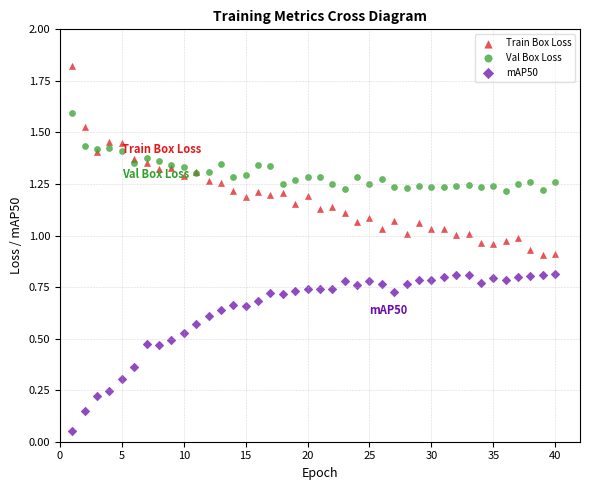

What are all the series names shown in the legend?

Train Box Loss, Val Box Loss, mAP50